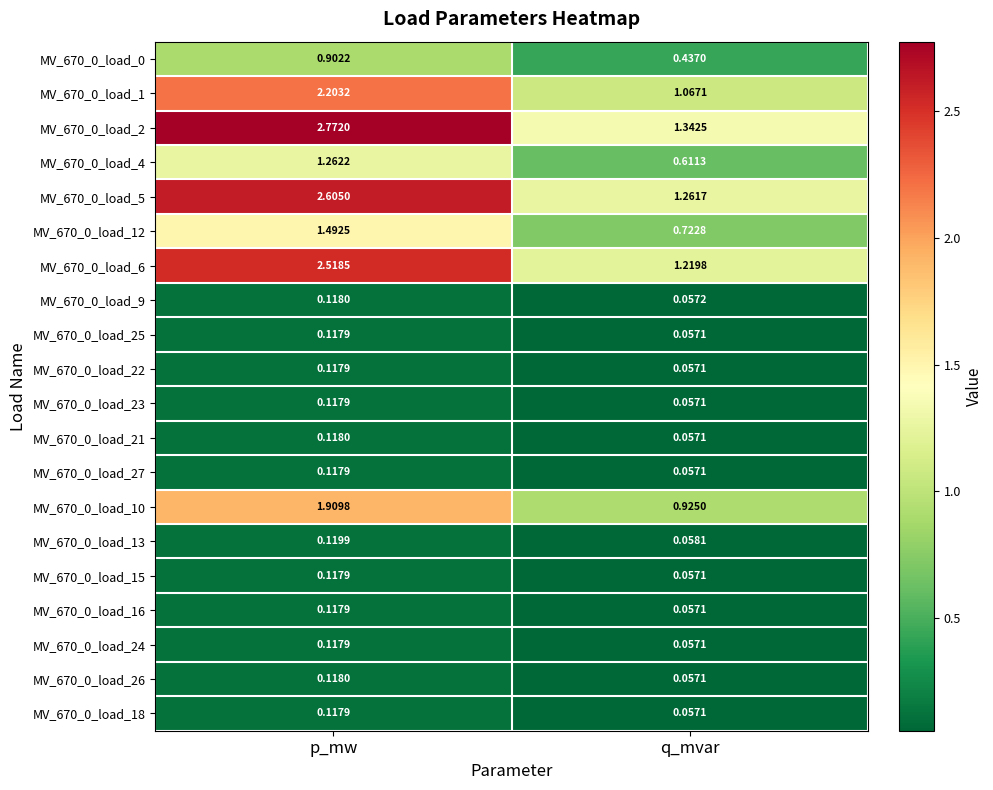

Which label corresponds to the largest value in the chart?

p_mw